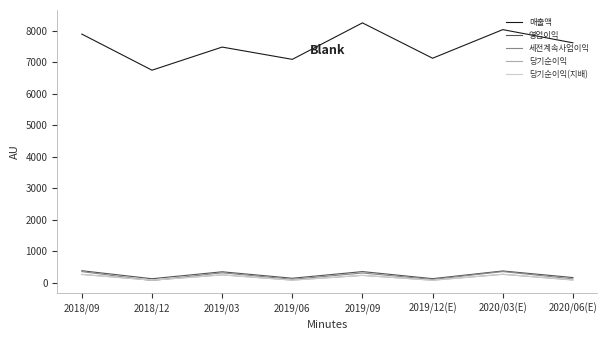

Does the chart display data point markers on the line(s)?

No